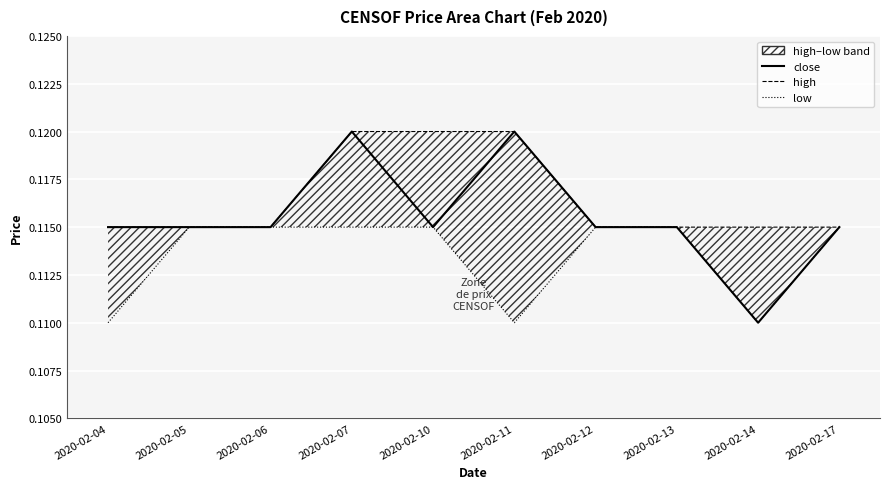

Reading left to right, list all the values displayed in this chart.

close: 0.1	0.1	0.1	0.1	0.1	0.1	0.1	0.1	0.1	0.1
high: 0.1	0.1	0.1	0.1	0.1	0.1	0.1	0.1	0.1	0.1
low: 0.1	0.1	0.1	0.1	0.1	0.1	0.1	0.1	0.1	0.1